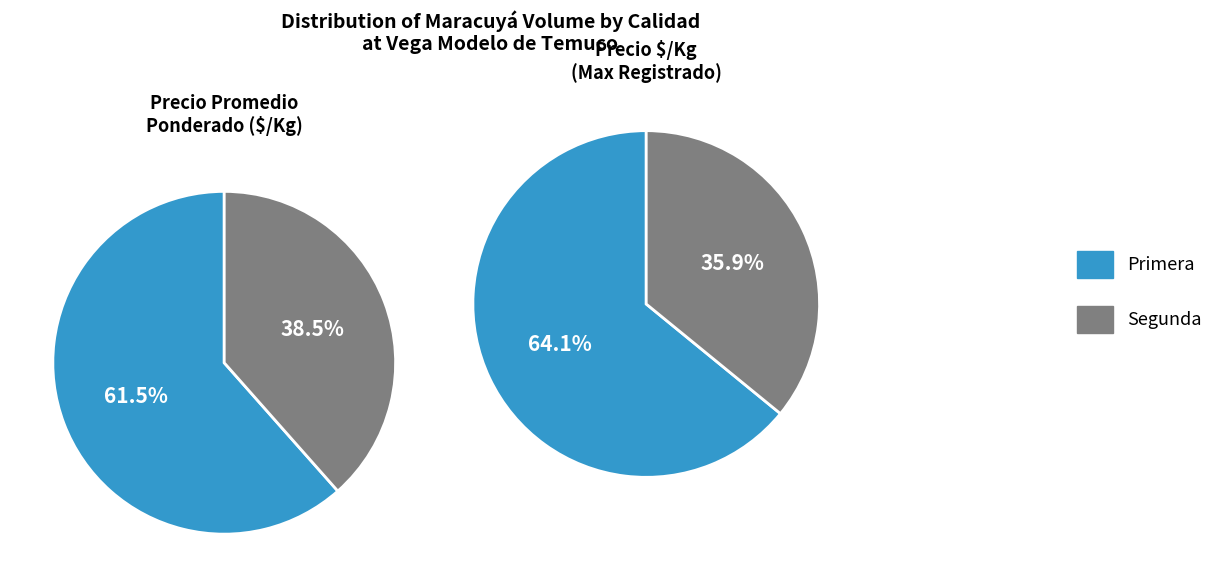

The Primera slice represents 52% of the pie. True or false?

False